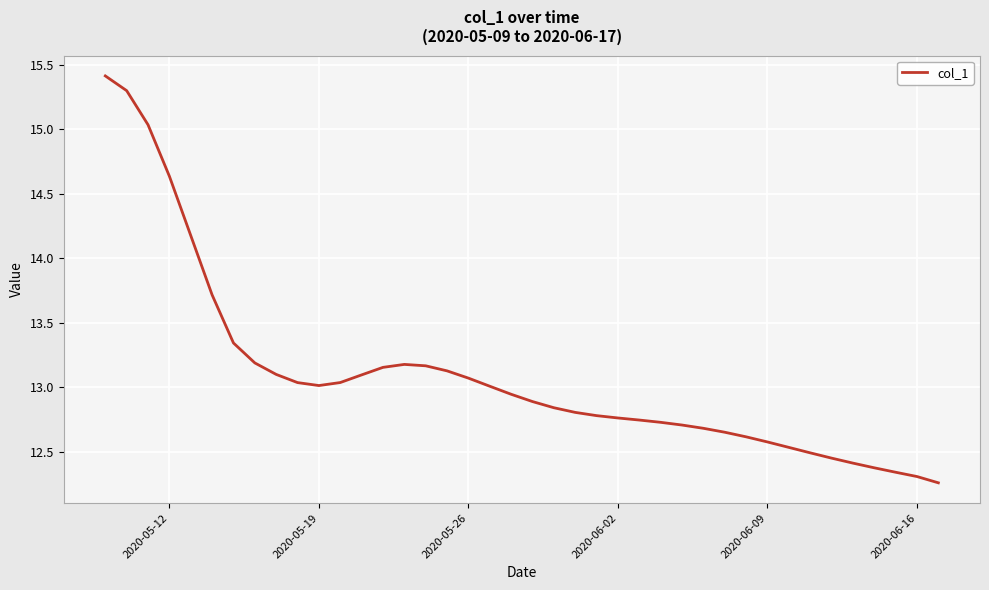

How many series are shown in this chart?

1